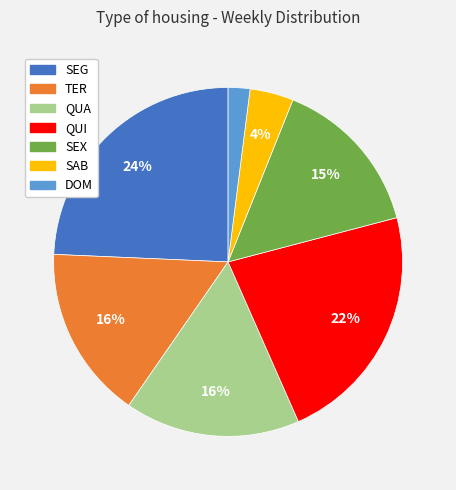

To the nearest percent, what is the difference between the largest and smallest slice percentages?

22%